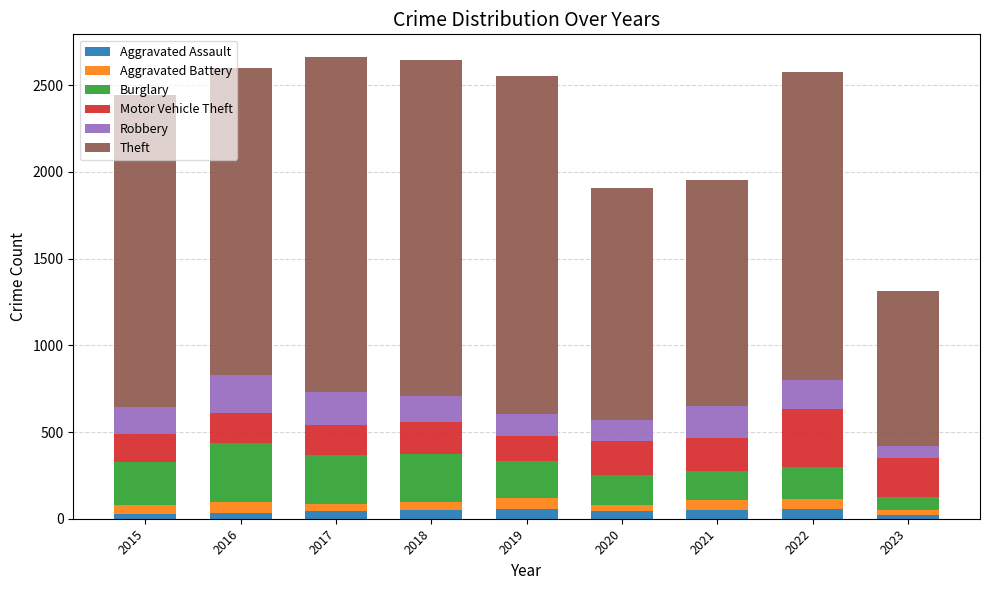

What is the total value across all series at 2019?

2556